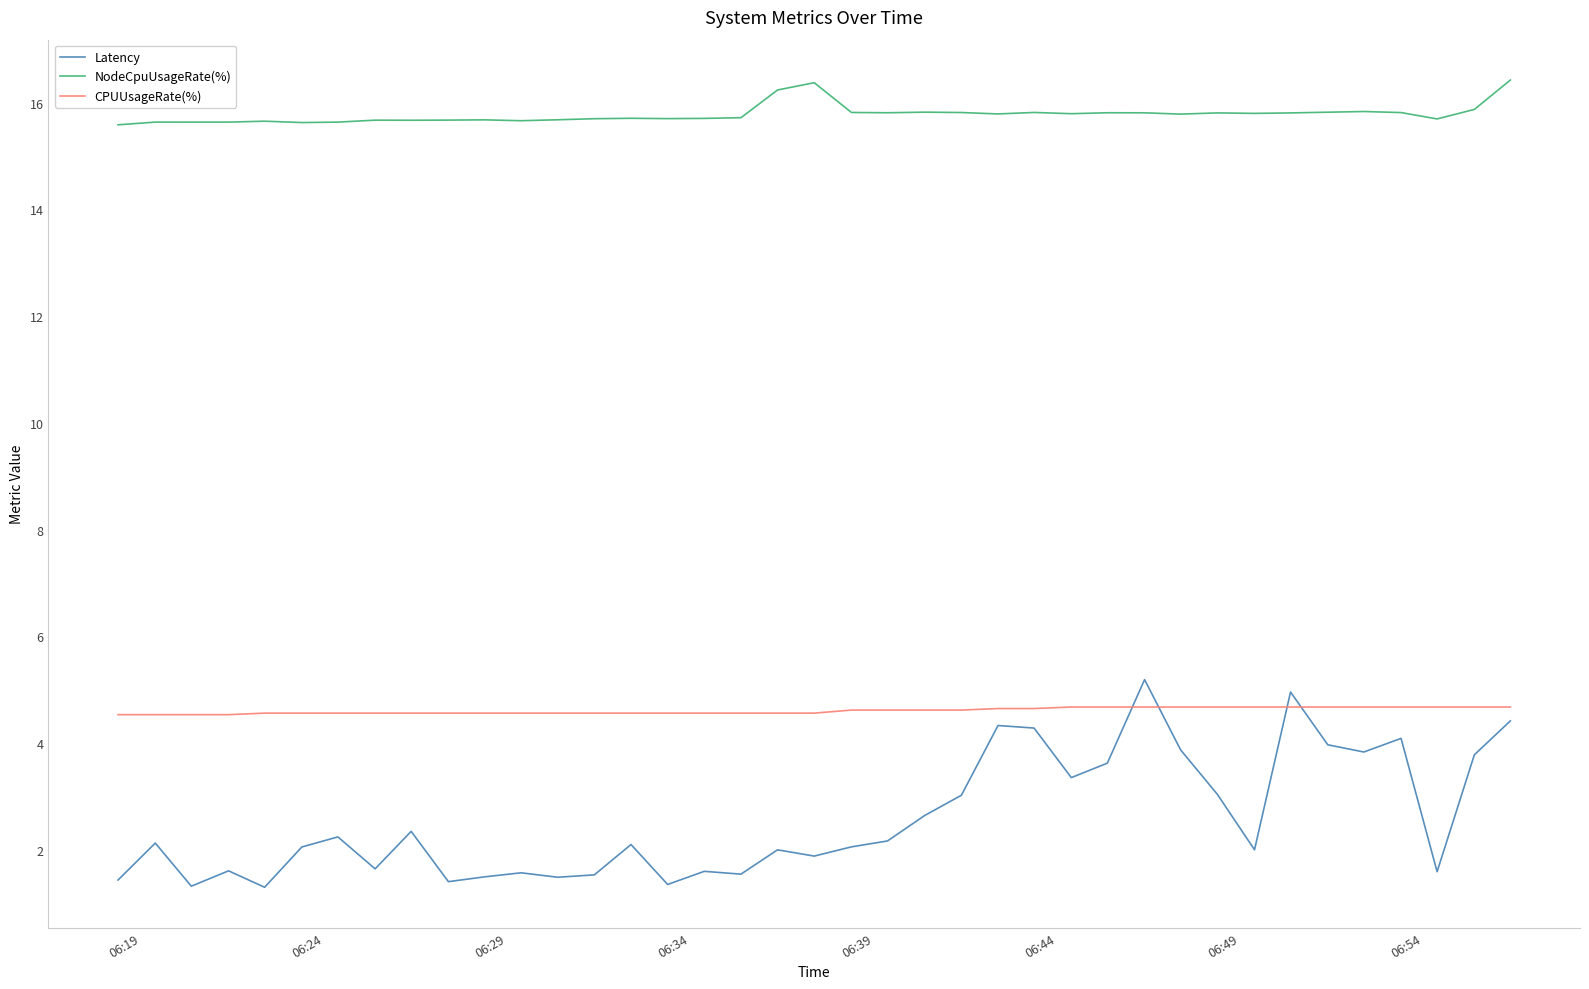

Which series has the largest total across all categories?

NodeCpuUsageRate(%)